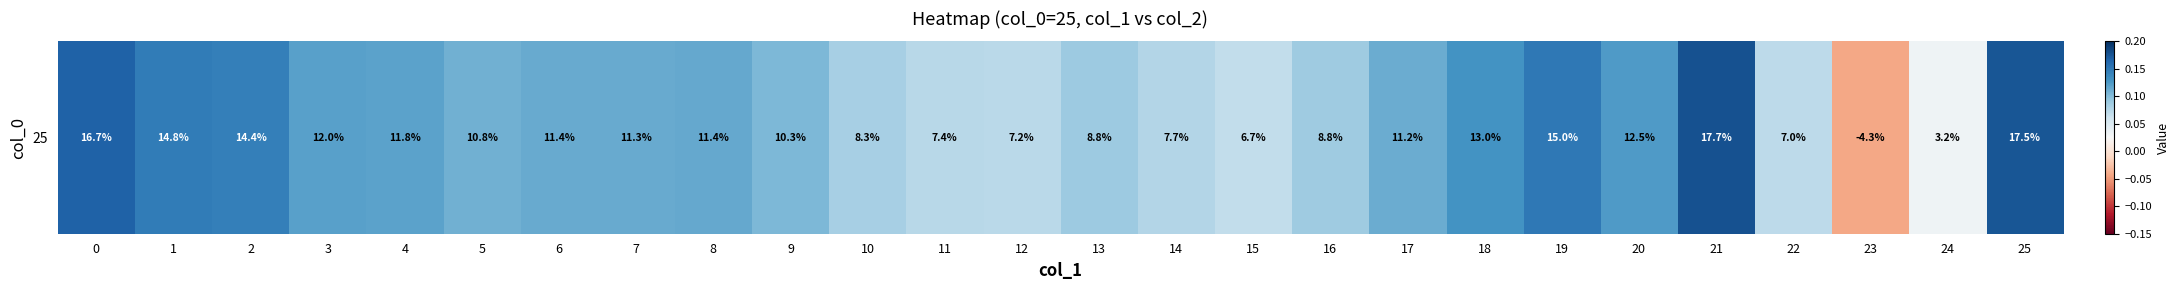

How many negative values are there?

1